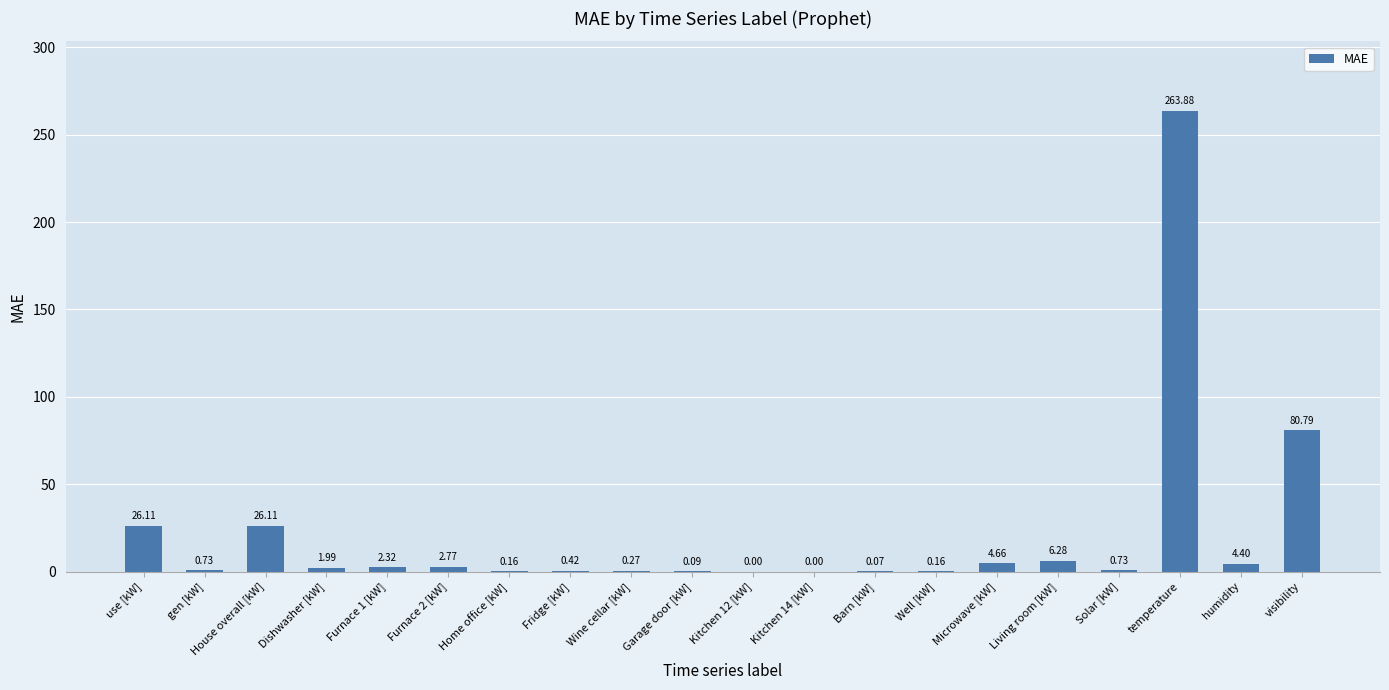

What is the sum of the values at temperature and House overall [kW]?

290.0